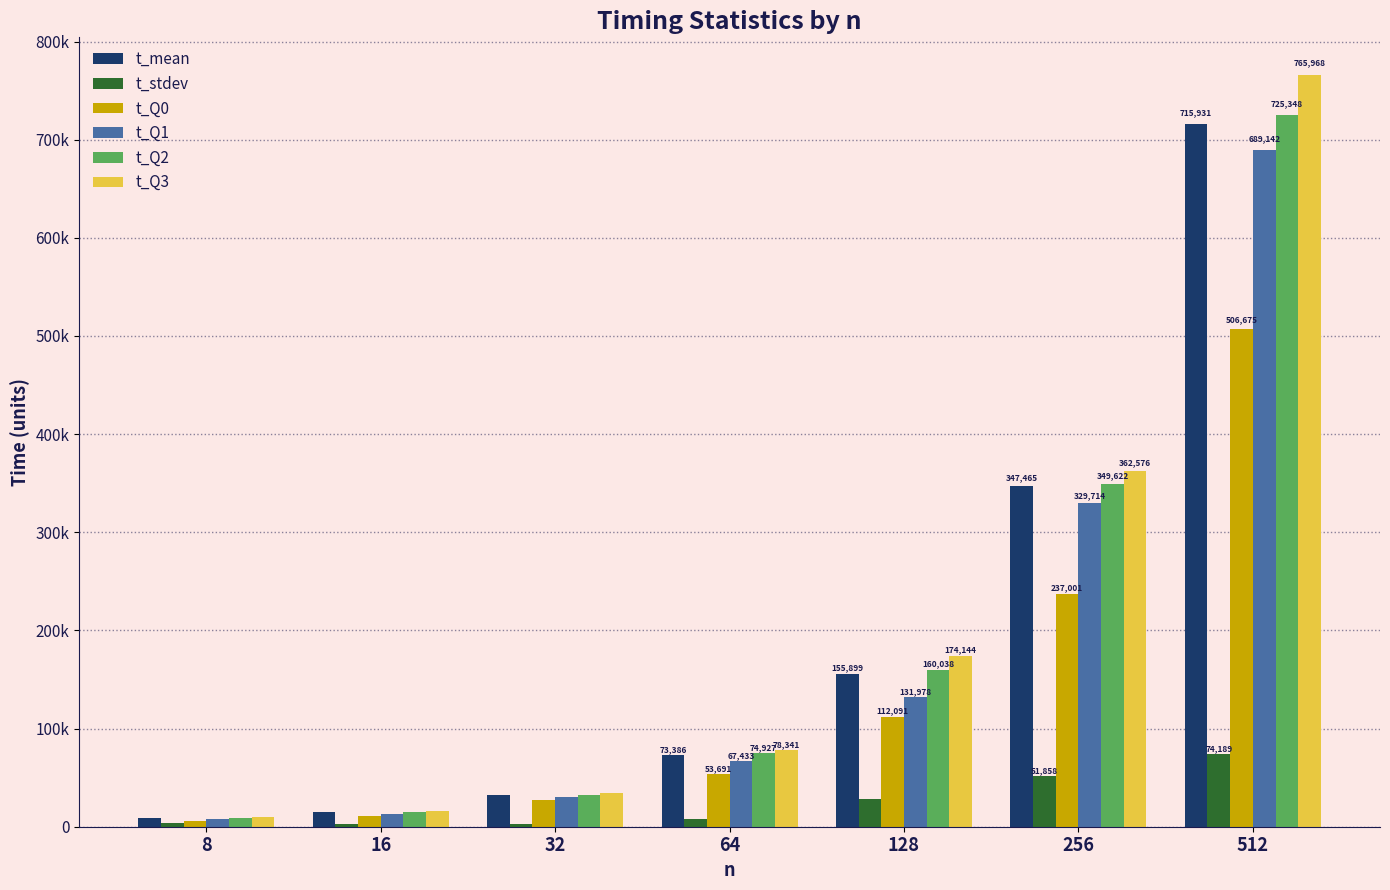

What are all the series names shown in the legend?

t_mean, t_stdev, t_Q0, t_Q1, t_Q2, t_Q3